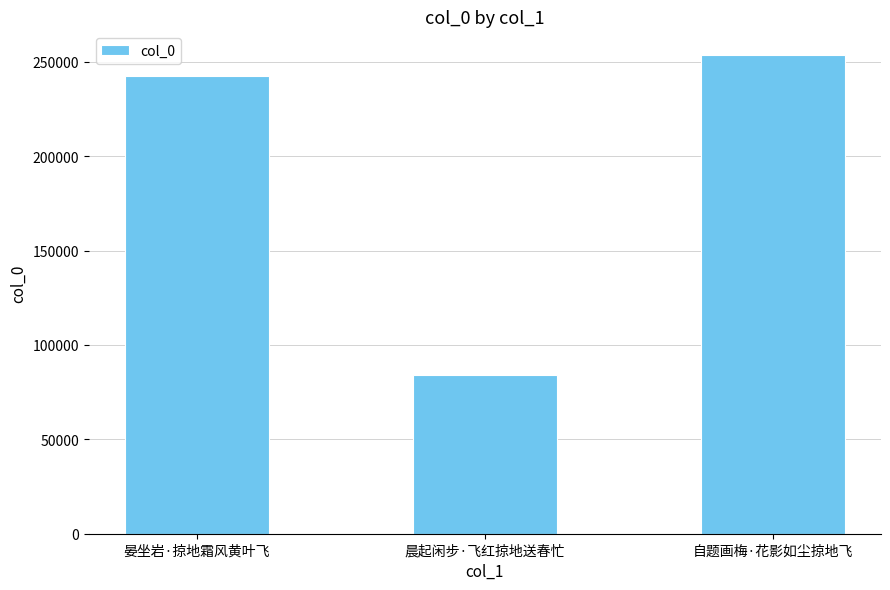

Reading right to left, transcribe all the data shown in this chart.

253558	84119	242537